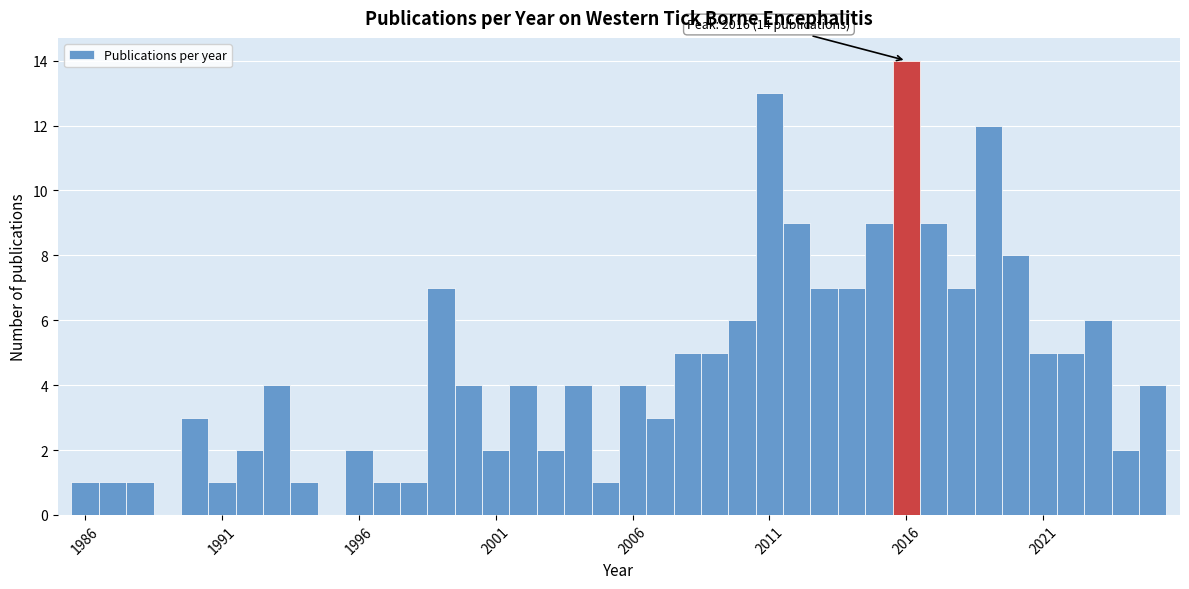

Read against the x-axis, roughly where is the centre of the tallest bar?

2016.0